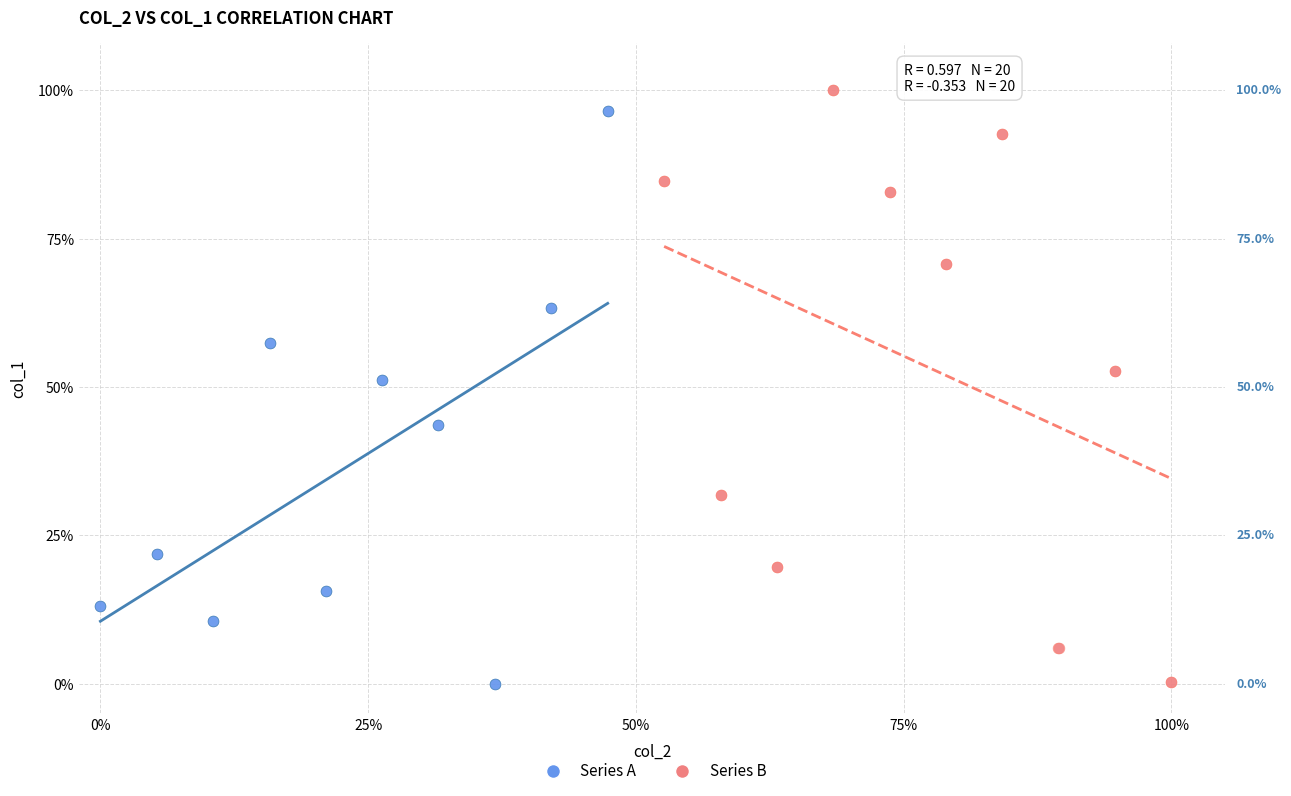

What are all the series names shown in the legend?

Series A, Series B